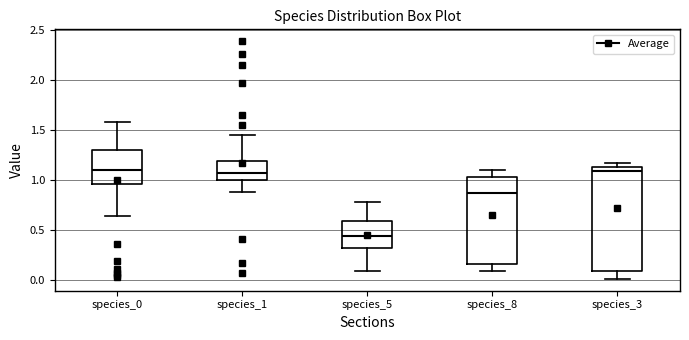

Where is the upper edge of the box for species_3 on the y-axis? The values are not printed on the chart, so give them approximately, as read against the axis.

1.15